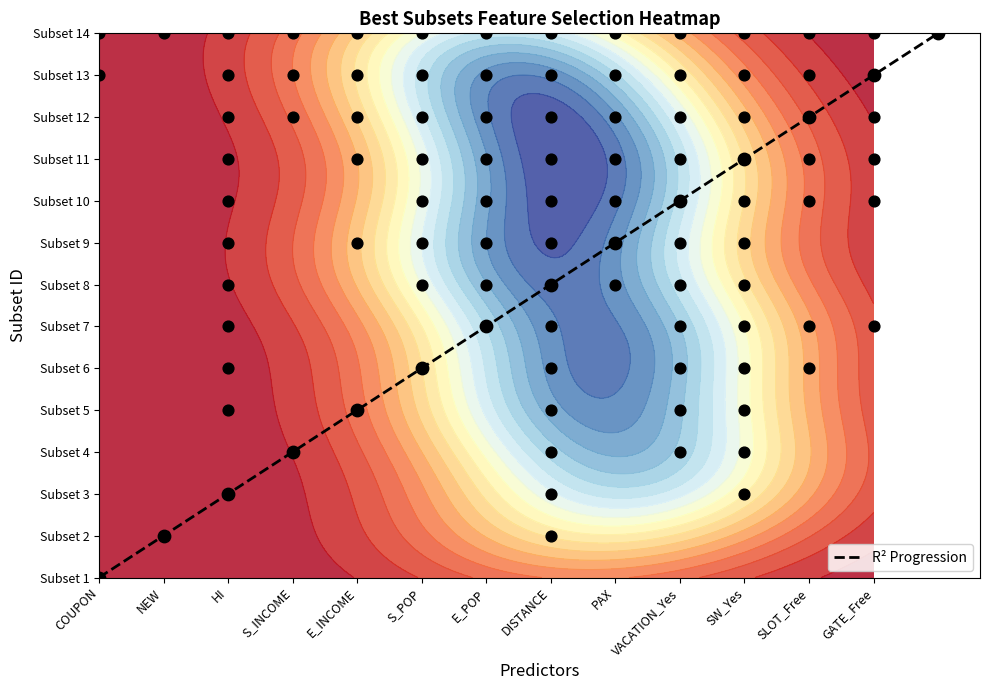

What is the sum of the values at GATE_Free and S_INCOME?

15